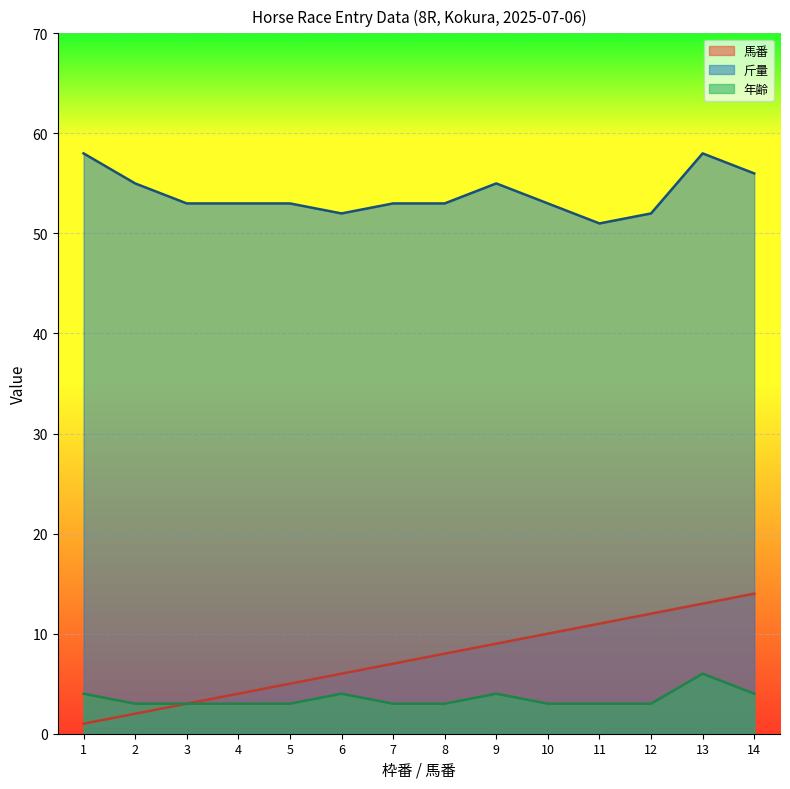

List the labels in order of 斤量 value, largest first.

1, 13, 14, 2, 9, 3, 4, 5, 7, 8, 10, 6, 12, 11